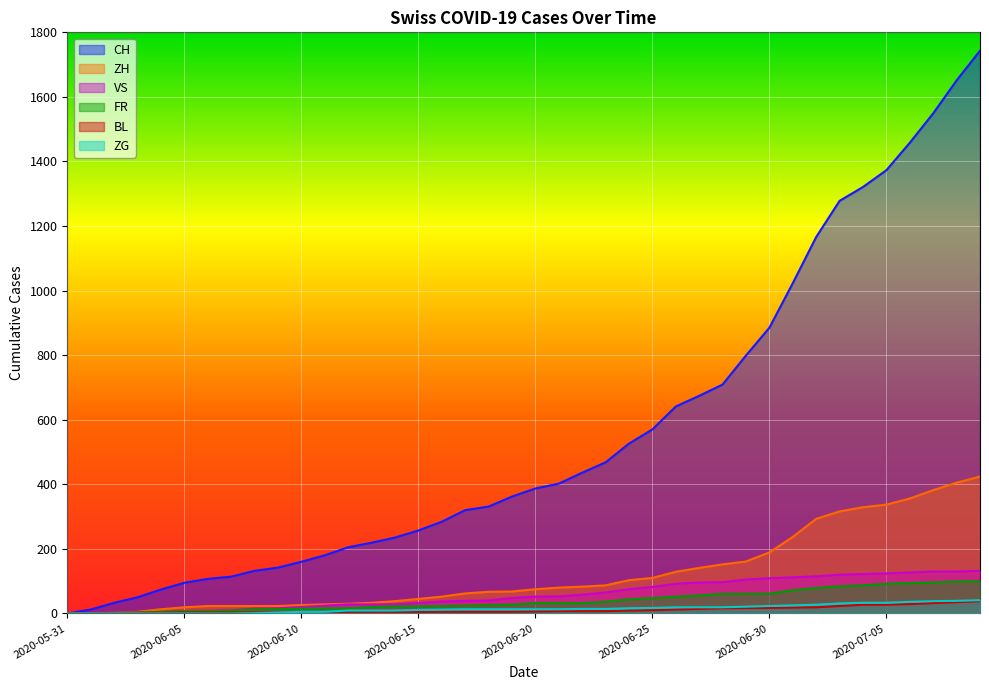

Which has a higher value, 2020-07-07 or 2020-06-02?

2020-07-07